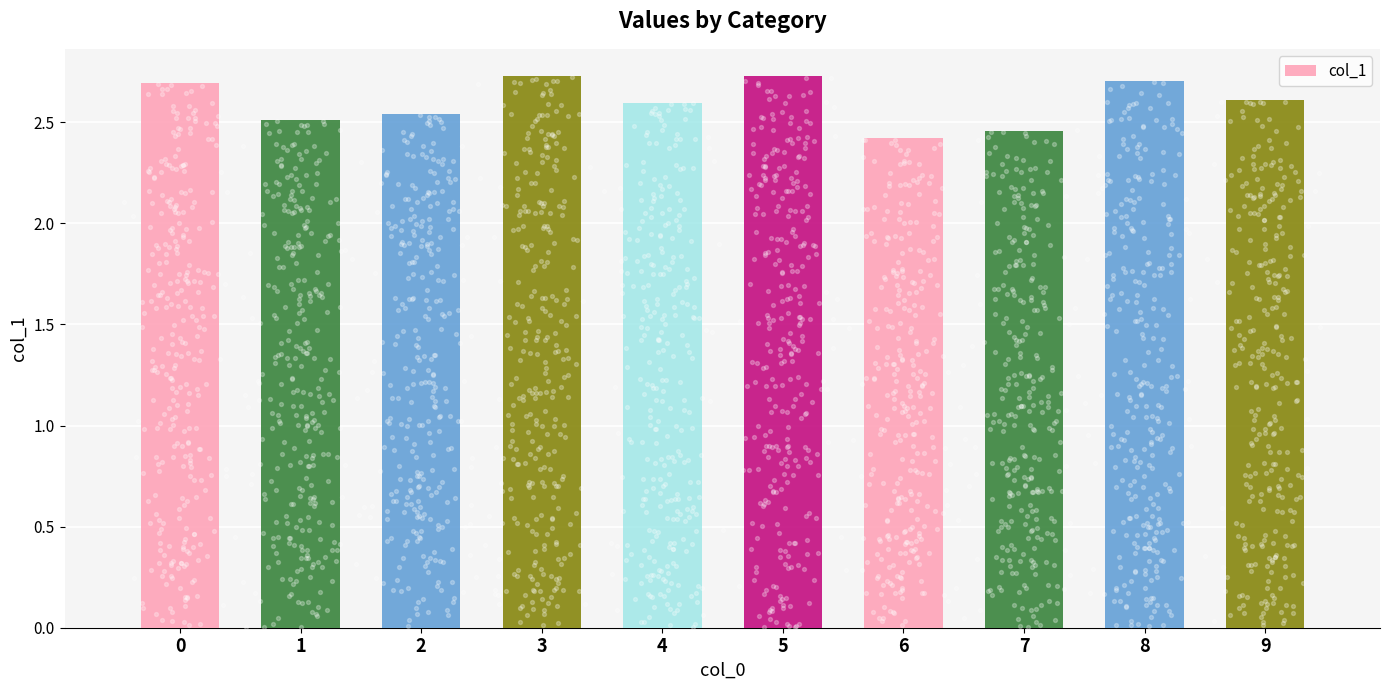

What is the ratio of the value at 7 to the value at 2?

1.0